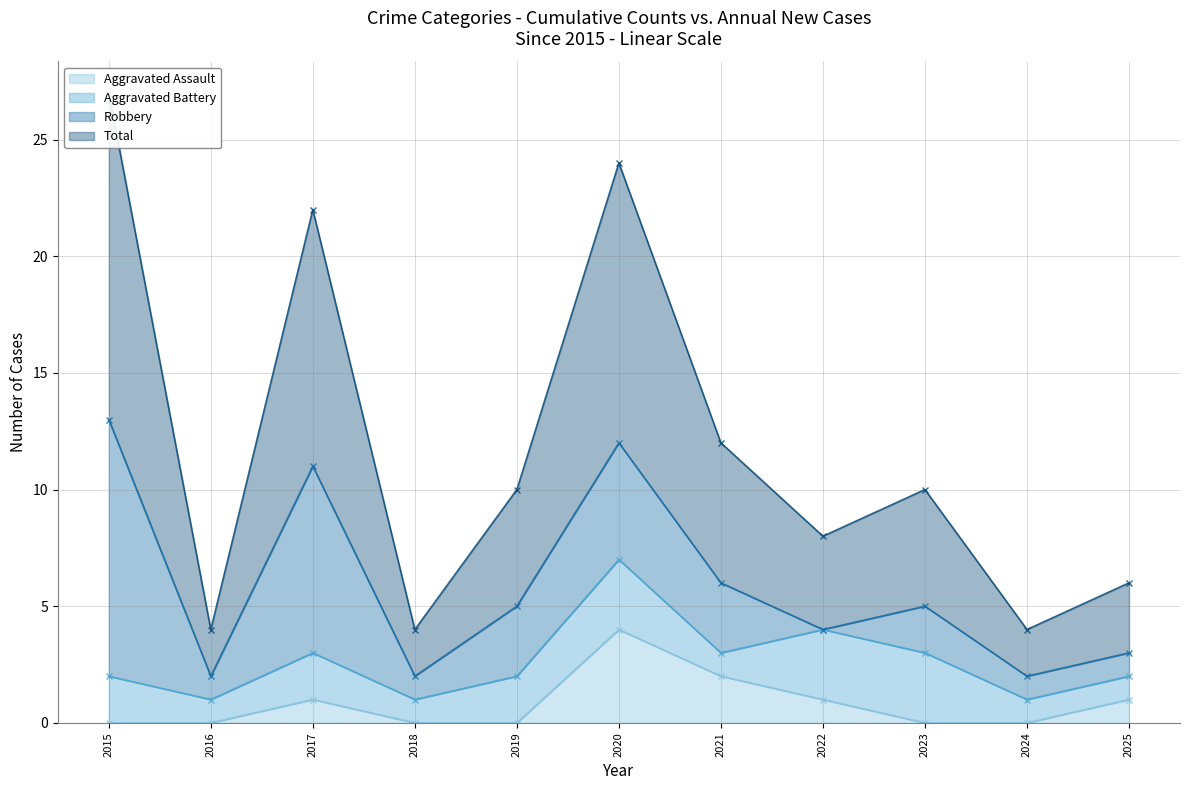

What is the maximum value for Aggravated Assault?

4